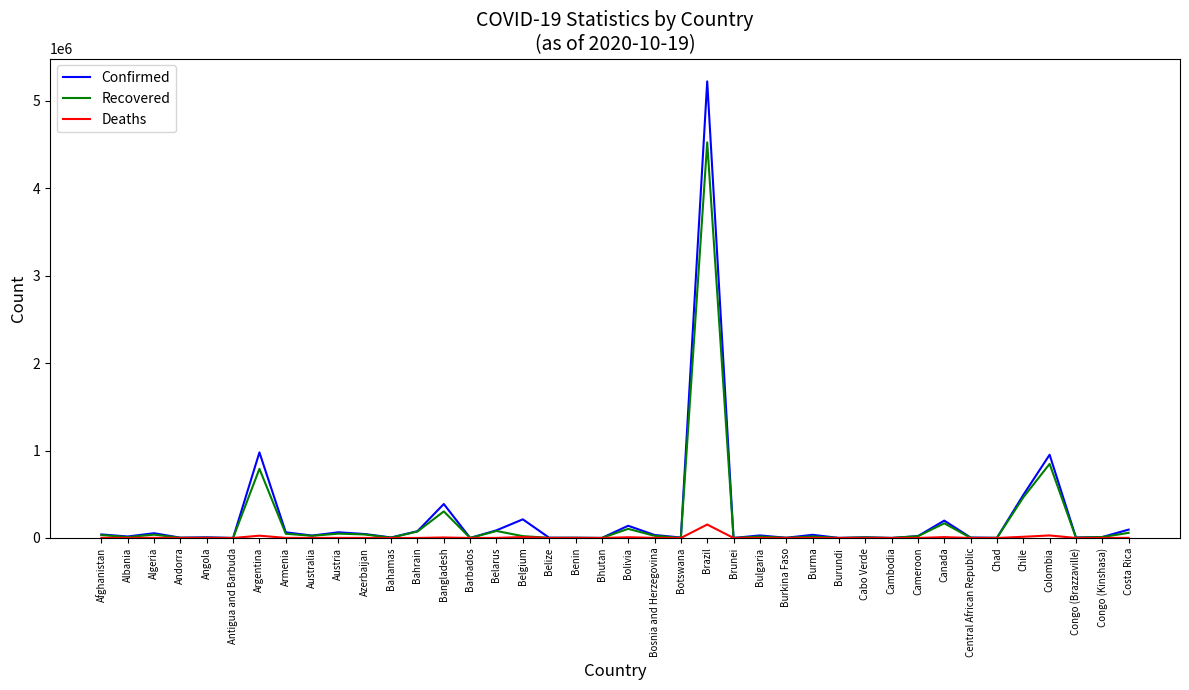

How many distinct data groups are displayed?

3